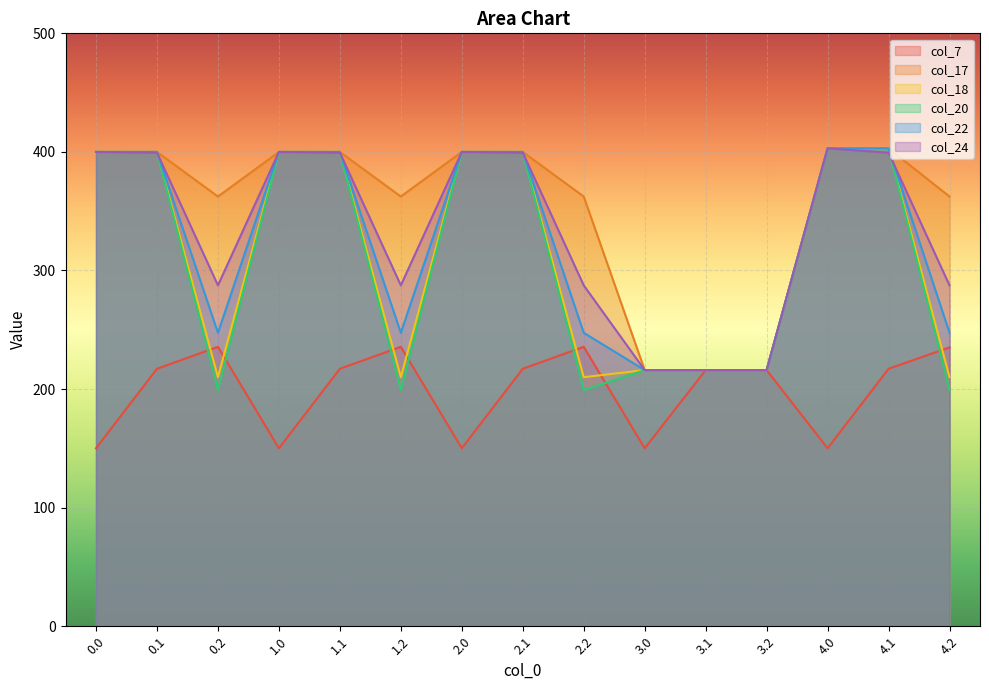

Reading right to left, list all the values displayed in this chart.

col_7: 4.2=235.2	4.1=217.1	4.0=150.1	3.2=216.0	3.1=216.0	3.0=150.1	2.2=235.6	2.1=217.1	2.0=150.1	1.2=235.6	1.1=217.1	1.0=150.1	0.2=235.6	0.1=217.1	0.0=150.1
col_17: 4.2=362.4	4.1=403.0	4.0=403.0	3.2=216.0	3.1=216.0	3.0=216.0	2.2=362.4	2.1=400.0	2.0=400.0	1.2=362.4	1.1=400.0	1.0=400.0	0.2=362.4	0.1=400.0	0.0=400.0
col_18: 4.2=210.0	4.1=403.0	4.0=403.0	3.2=216.0	3.1=216.0	3.0=216.0	2.2=210.0	2.1=400.0	2.0=400.0	1.2=210.0	1.1=400.0	1.0=400.0	0.2=210.0	0.1=400.0	0.0=400.0
col_20: 4.2=199.2	4.1=403.0	4.0=403.0	3.2=216.0	3.1=216.0	3.0=216.0	2.2=199.2	2.1=400.0	2.0=400.0	1.2=199.2	1.1=400.0	1.0=400.0	0.2=199.2	0.1=400.0	0.0=400.0
col_22: 4.2=247.4	4.1=403.0	4.0=403.0	3.2=216.0	3.1=216.0	3.0=216.0	2.2=247.4	2.1=400.0	2.0=400.0	1.2=247.4	1.1=400.0	1.0=400.0	0.2=247.4	0.1=400.0	0.0=400.0
col_24: 4.2=287.5	4.1=399.4	4.0=403.0	3.2=216.0	3.1=216.0	3.0=216.0	2.2=287.5	2.1=399.4	2.0=400.0	1.2=287.5	1.1=399.4	1.0=400.0	0.2=287.5	0.1=399.4	0.0=400.0